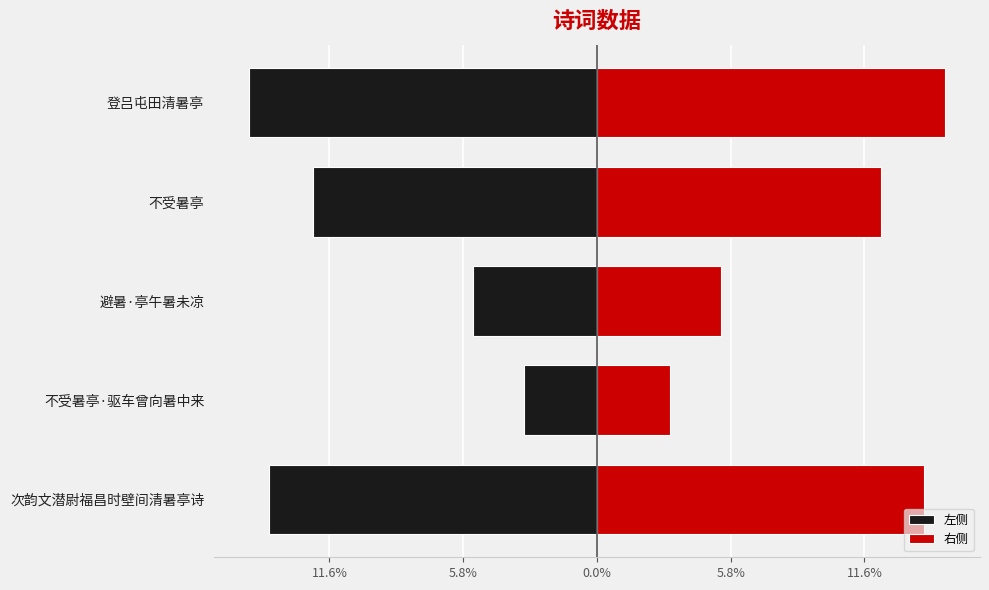

How many values in the 左侧 series exceed -424694?

2